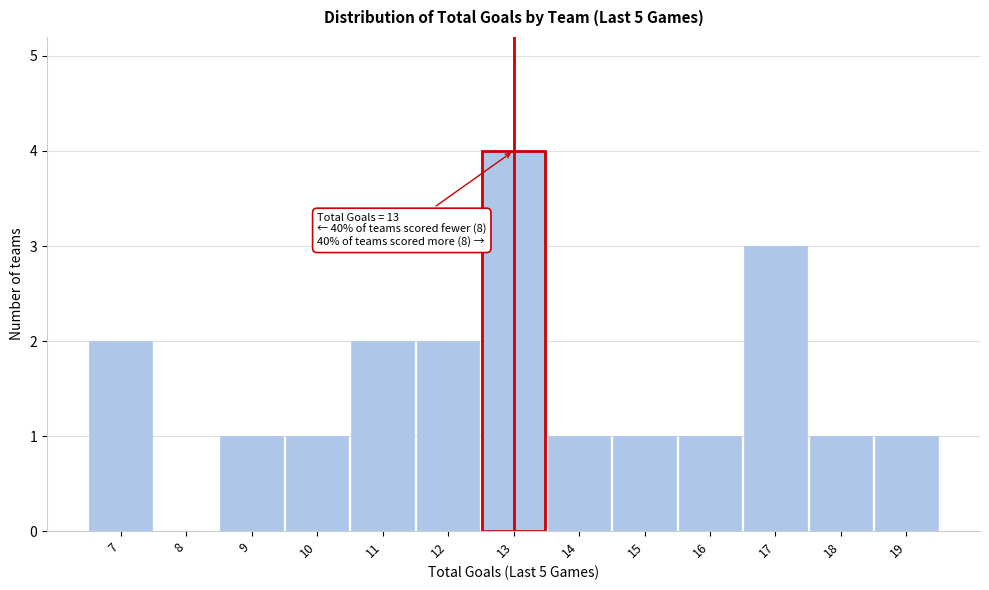

Over which range of the x-axis is the bar tallest?

12.5 to 13.5